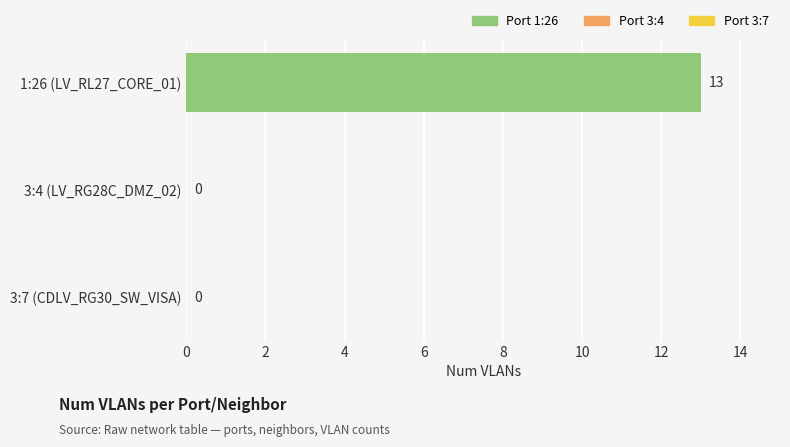

Reading top to bottom, list all the values displayed in this chart.

1:26 (LV_RL27_CORE_01)=13	3:4 (LV_RG28C_DMZ_02)=0	3:7 (CDLV_RG30_SW_VISA)=0